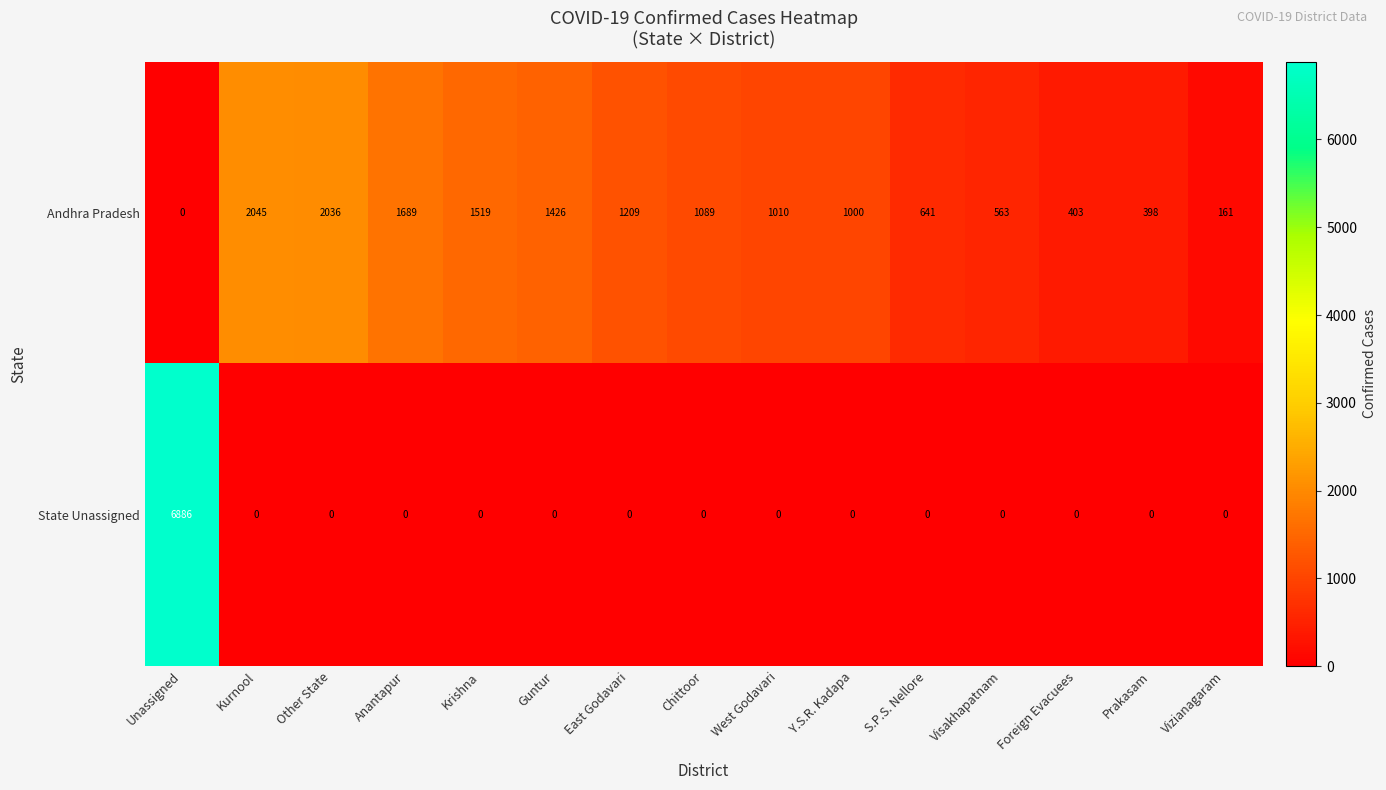

The value of Andhra Pradesh at Chittoor is 385. True or false?

False